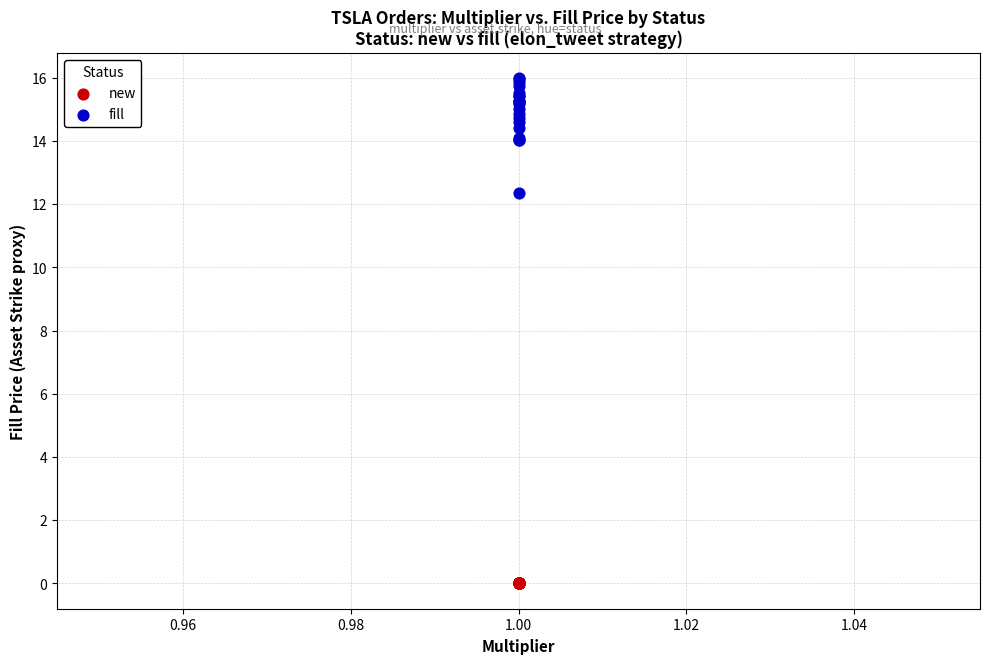

Which series contains the lowest Y value?

new